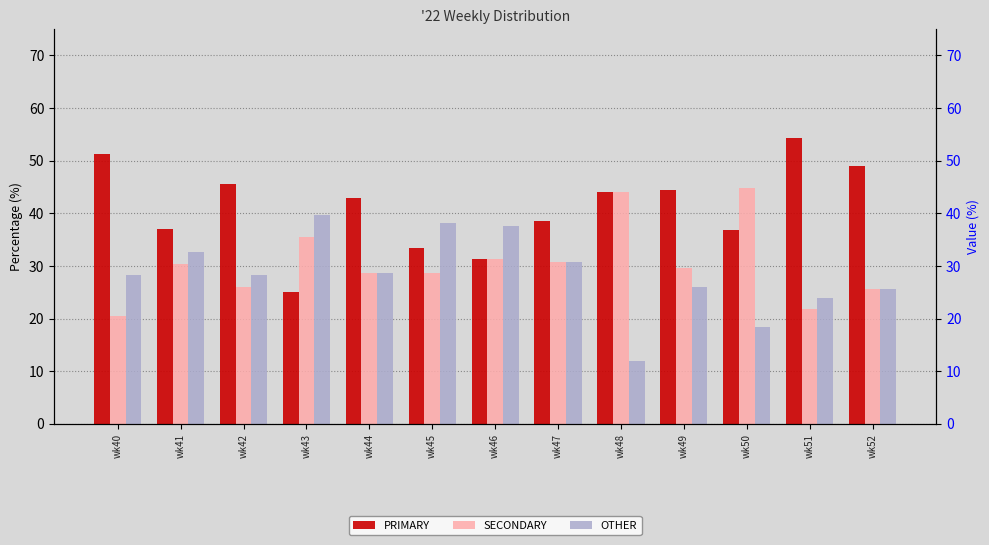

How many data points in PRIMARY are above 42?

7